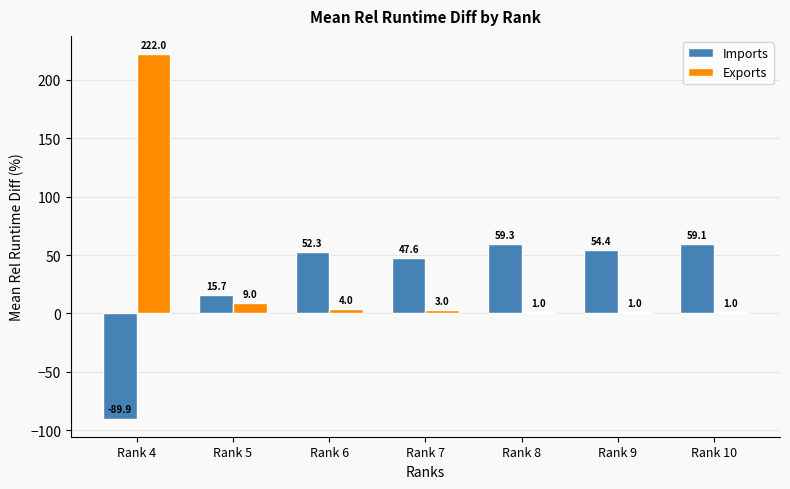

Where does the Exports series first go above 3?

Rank 4